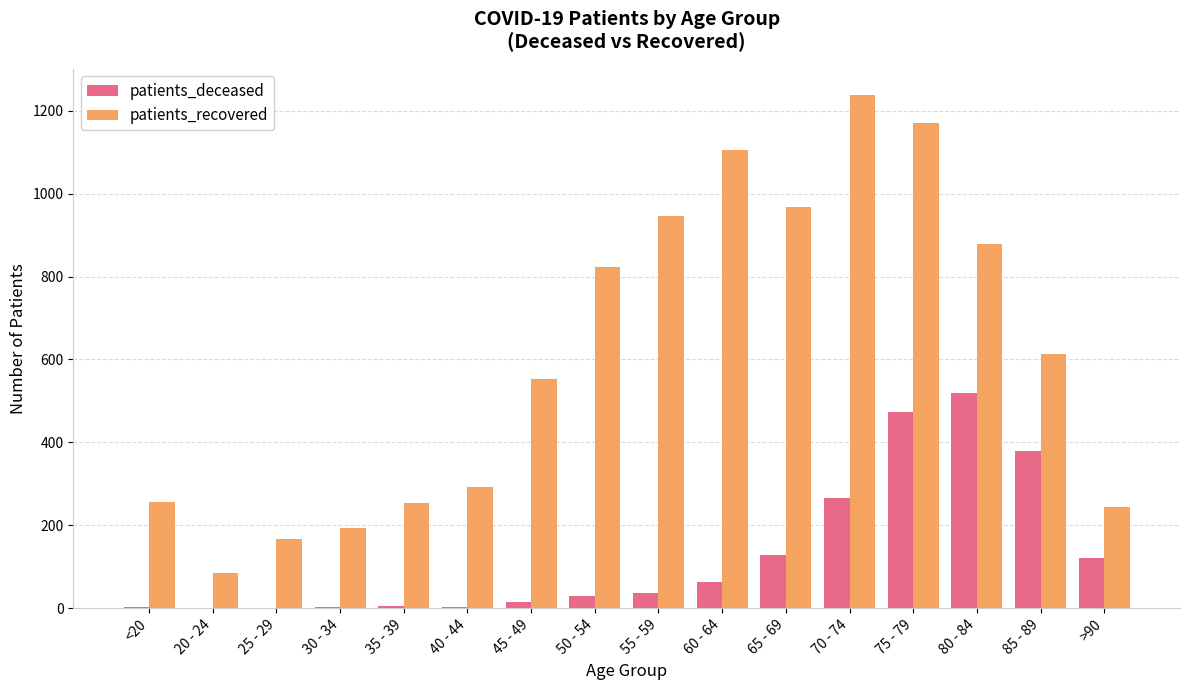

Where is patients_recovered nearest to the value 661?

85 - 89